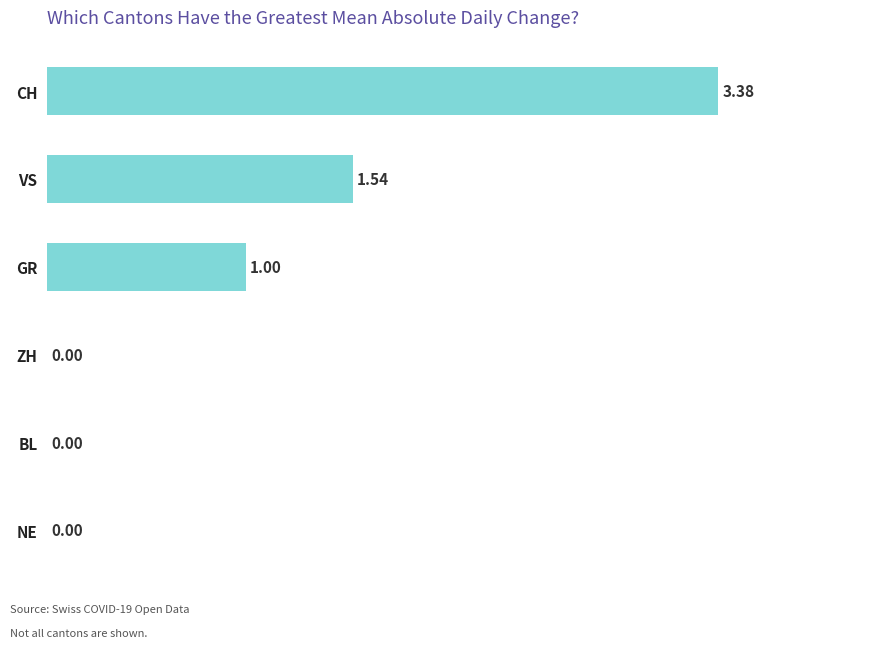

Which category has the highest value across all series?

CH